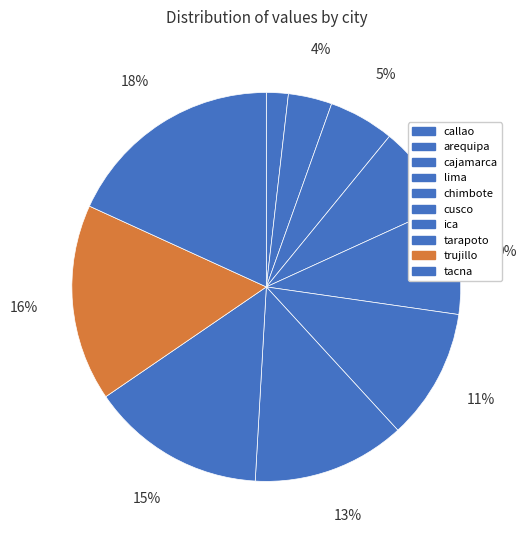

Is there a majority slice in this chart?

No